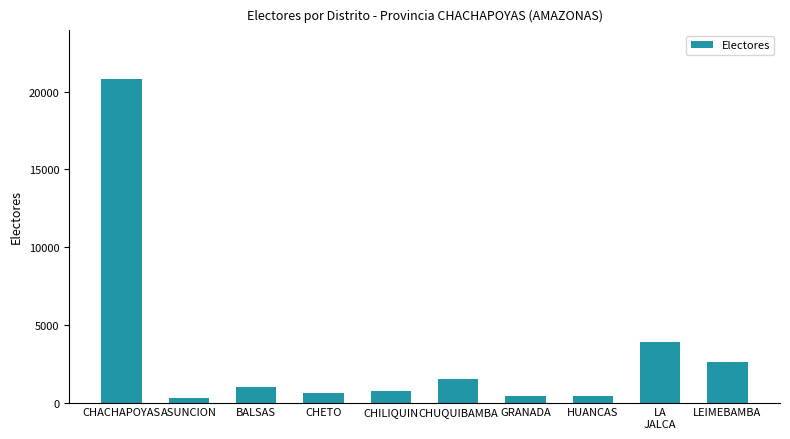

What is the minimum value shown in the chart?

285